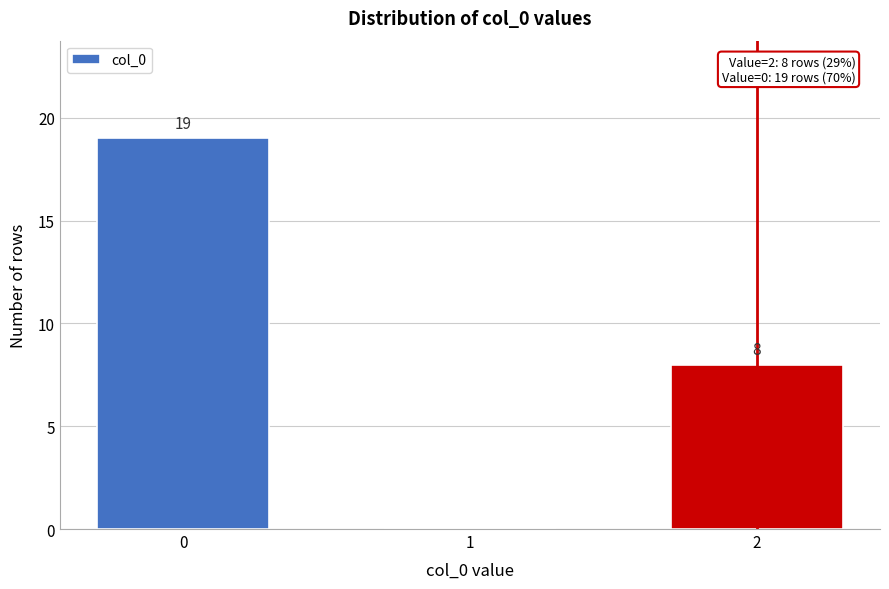

Reading left to right, transcribe all the data shown in this chart.

0=19	1=0	2=8